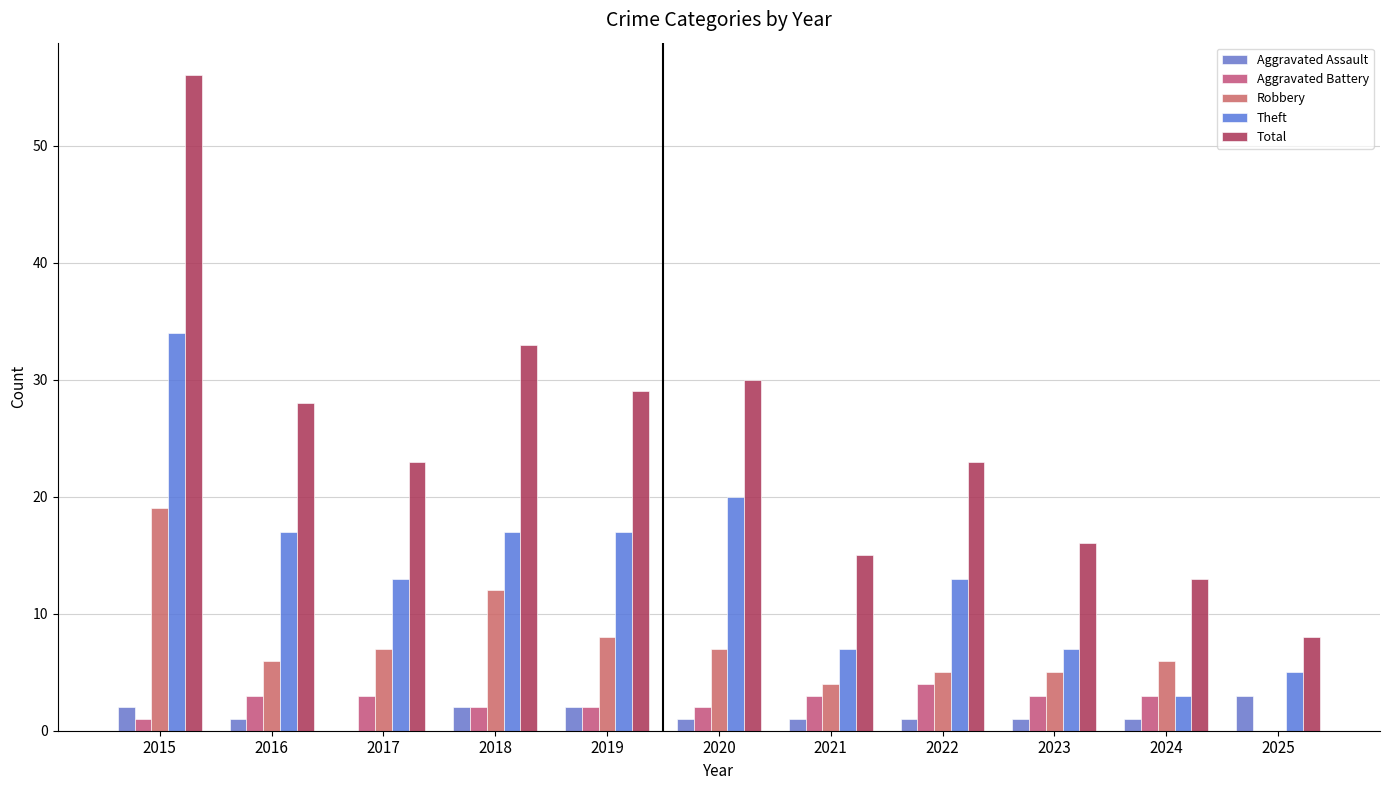

What is the total value across all series at 2020?

60